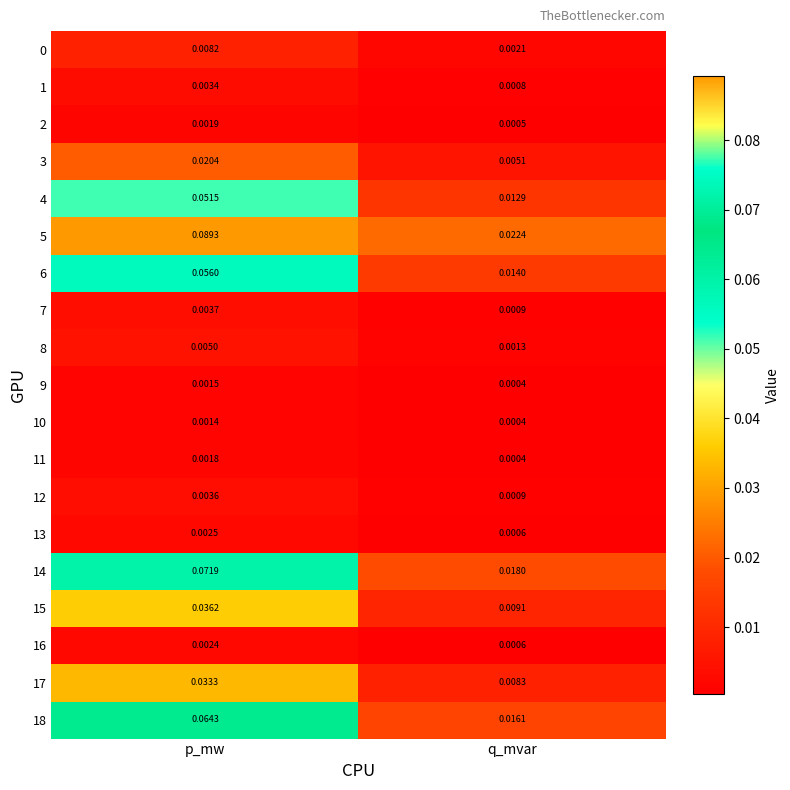

Which series has the widest spread of values?

5